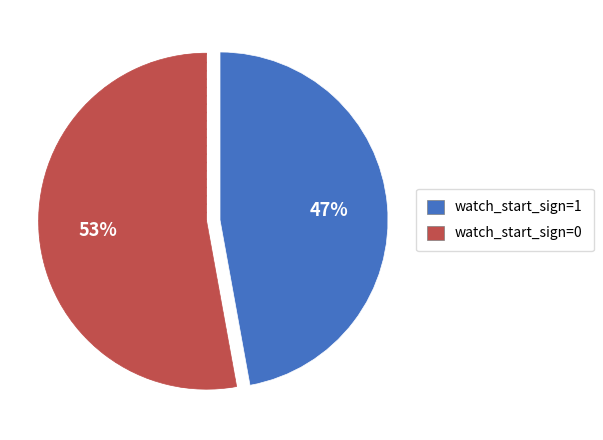

To the nearest percent, what is the average slice percentage?

50%